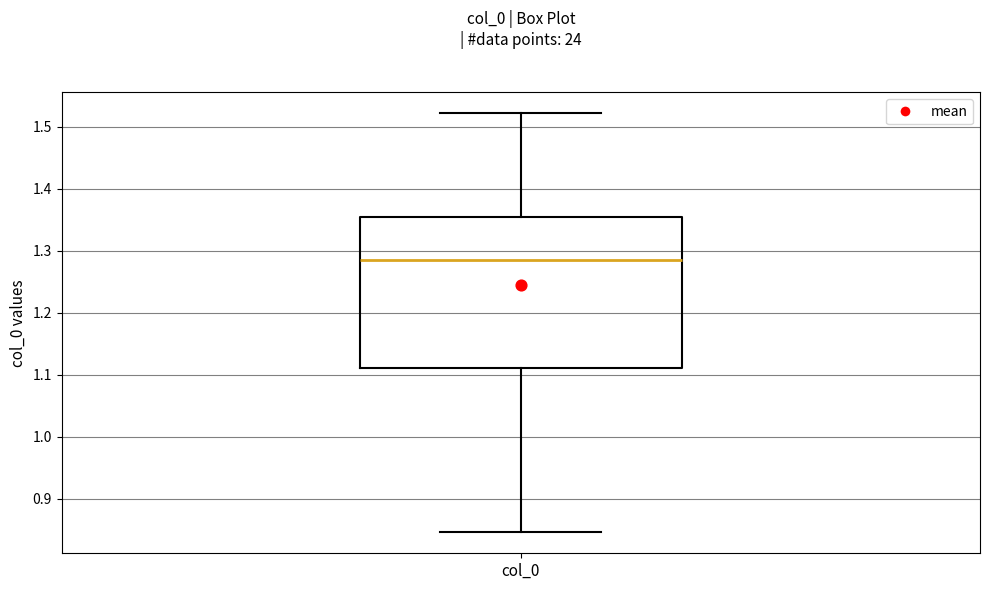

Transcribe this box plot: give where the median line is, the range the box spans, and where the two whiskers end, as read against the y-axis. The values are not printed on the chart, so give them approximately, as read against the axis.

median 1.29, box 1.11 to 1.35, whiskers 0.85 to 1.52